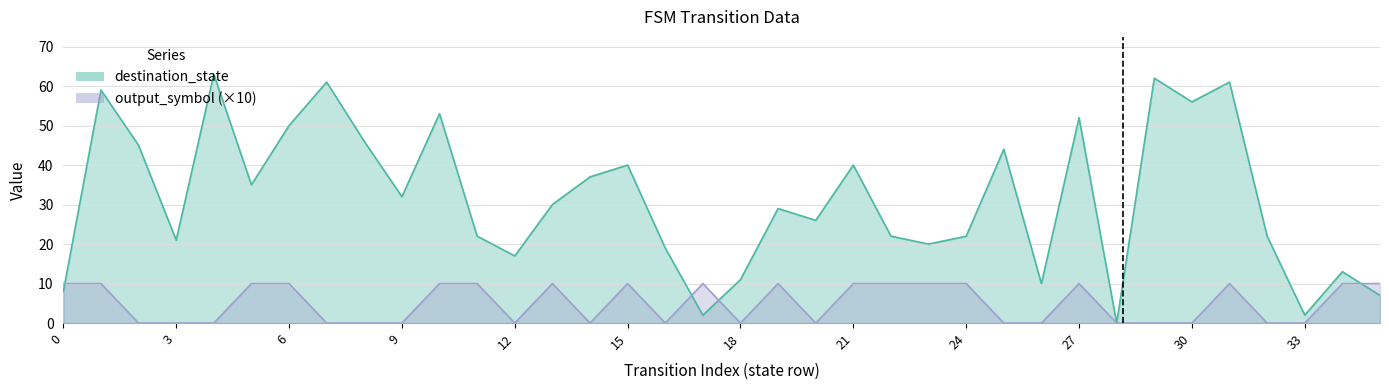

Which series ends up on top after the final intersection of destination_state and output_symbol?

output_symbol